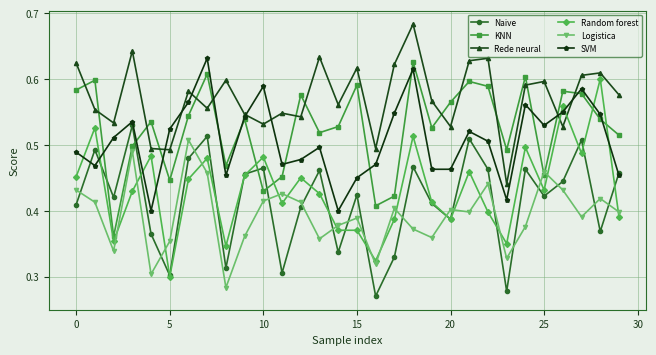

At how many categories does at least one series exceed 0?

30